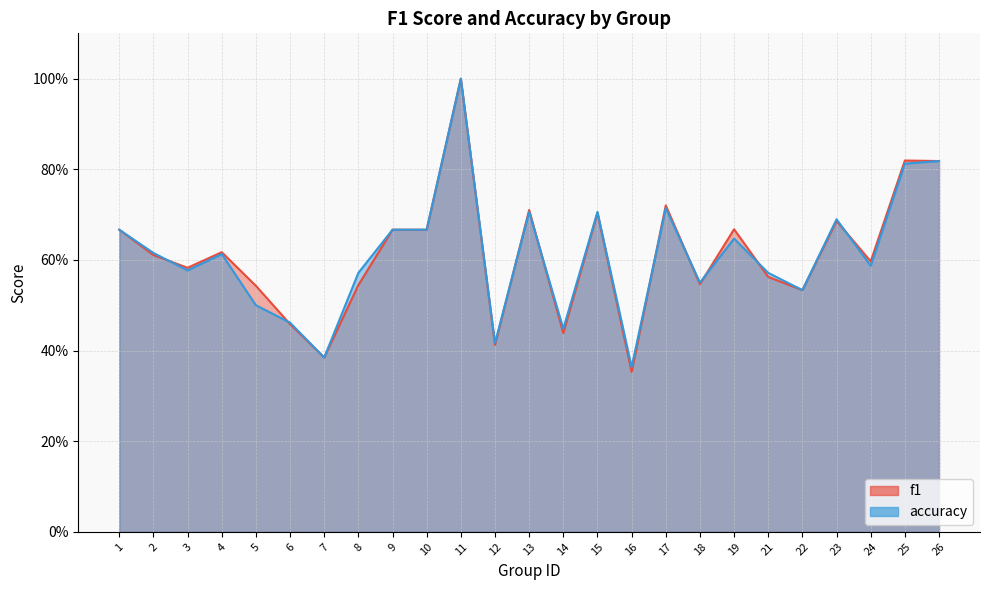

At which label does f1 reach its peak?

11